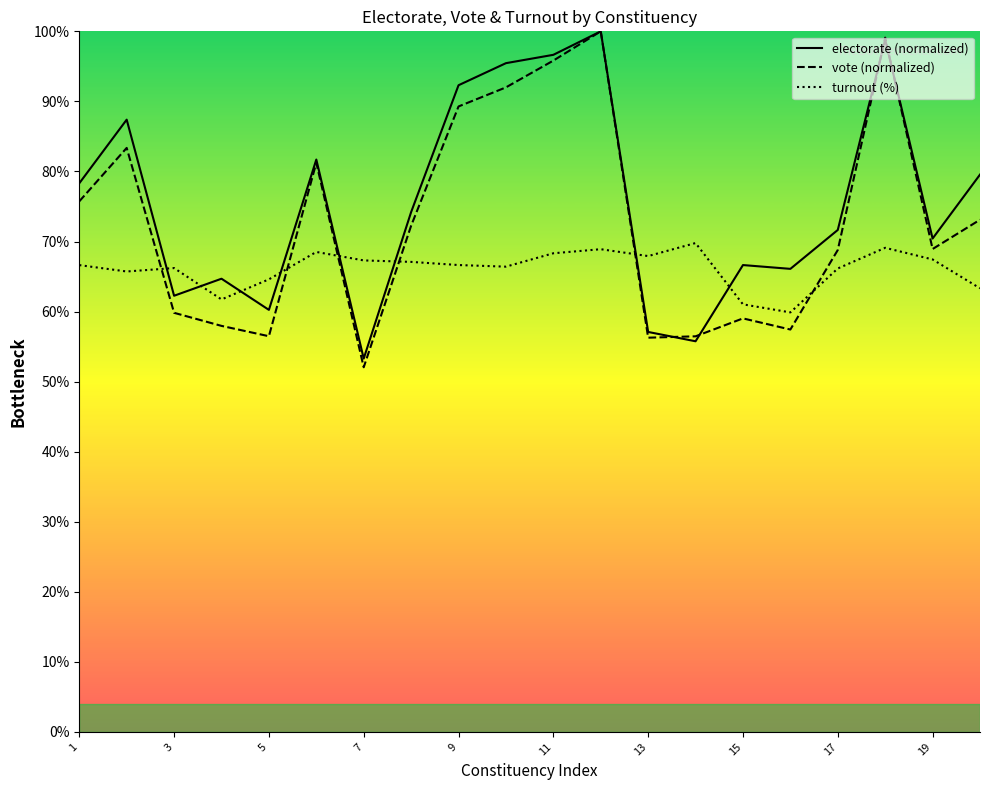

Where is the first local maximum for turnout?

3